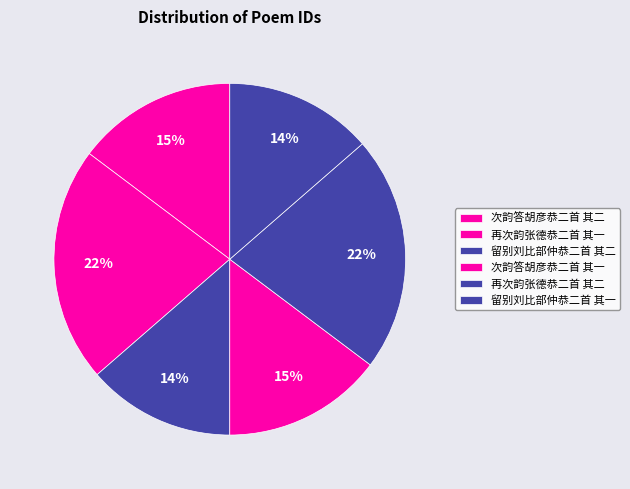

Which has a higher value, 留别刘比部仲恭二首 其二 or 留别刘比部仲恭二首 其一?

留别刘比部仲恭二首 其二